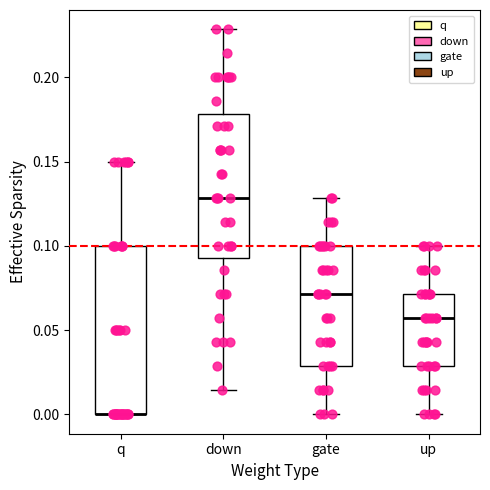

Reading left to right, read every box against the y-axis: the position of its median line, the range the box covers, and the ends of its whiskers. The values are not printed on the chart, so give them approximately, as read against the axis.

q: median 0.000 (drawn on the box's lower edge), box 0.000 to 0.100, whiskers 0.000 to 0.150
down: median 0.130, box 0.095 to 0.180, whiskers 0.015 to 0.230
gate: median 0.070, box 0.030 to 0.100, whiskers 0.000 to 0.130
up: median 0.055, box 0.030 to 0.070, whiskers 0.000 to 0.100